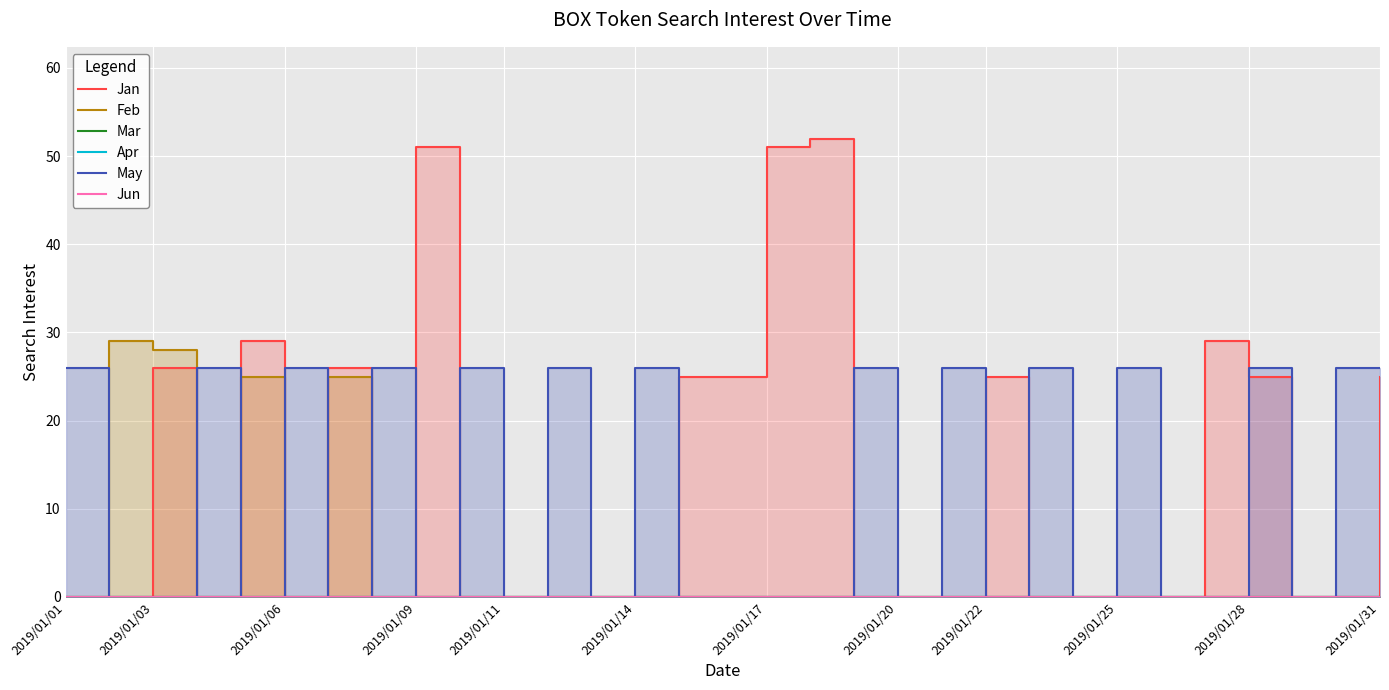

What position from the right is 2019/01/31?

1